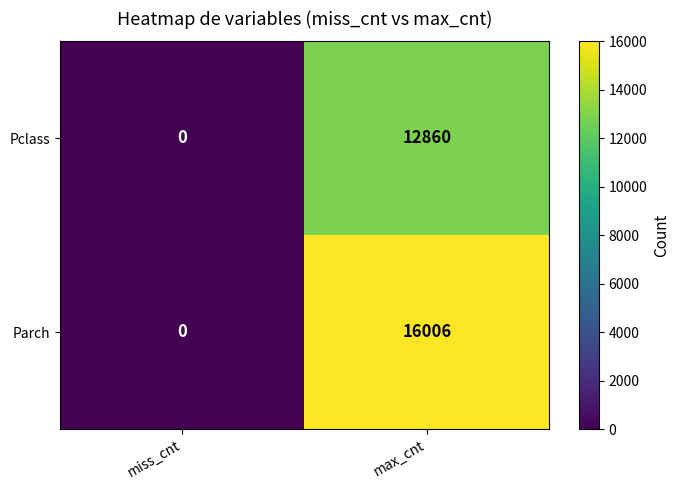

What is the difference between the Pclass values at max_cnt and miss_cnt?

12860